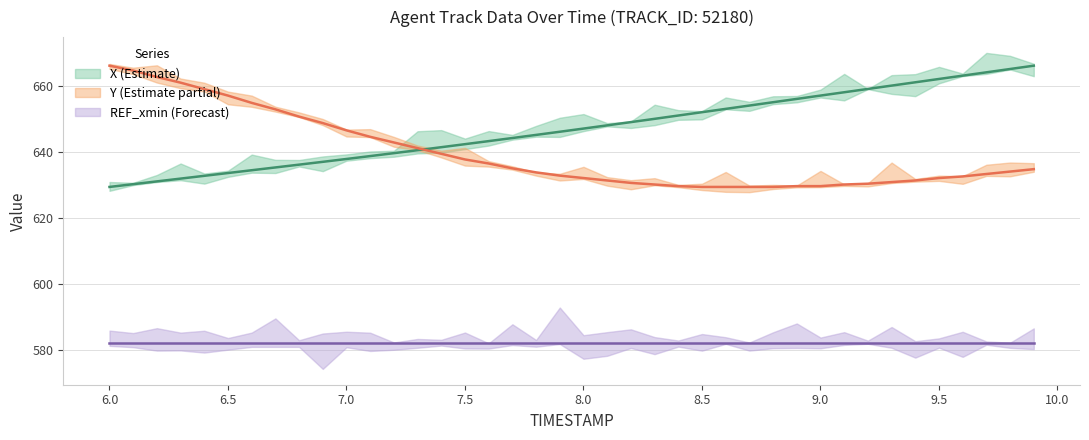

True or false: X and Y intersect in this chart.

True